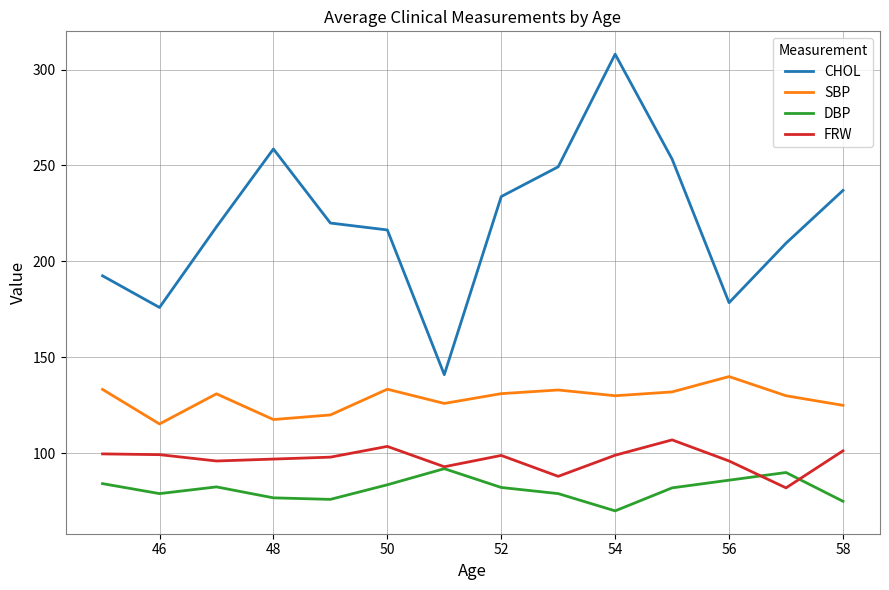

What is the maximum value for SBP?

140.0